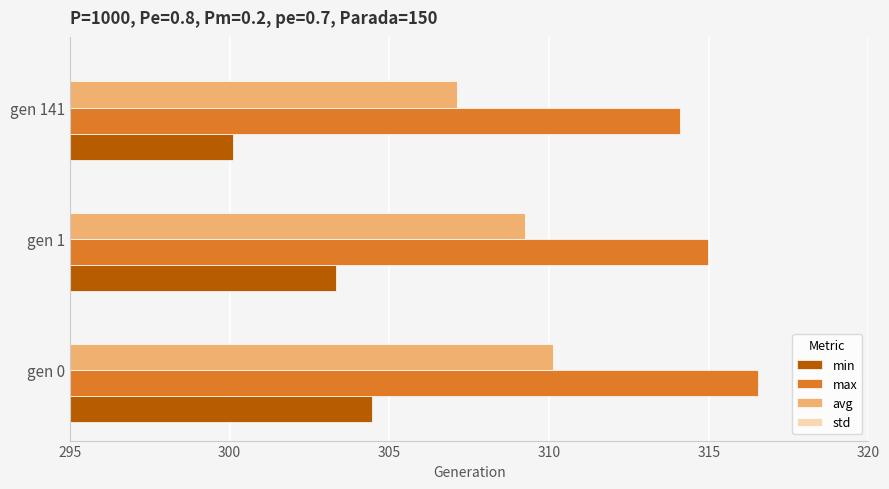

What is the maximum value shown in the chart?

316.6